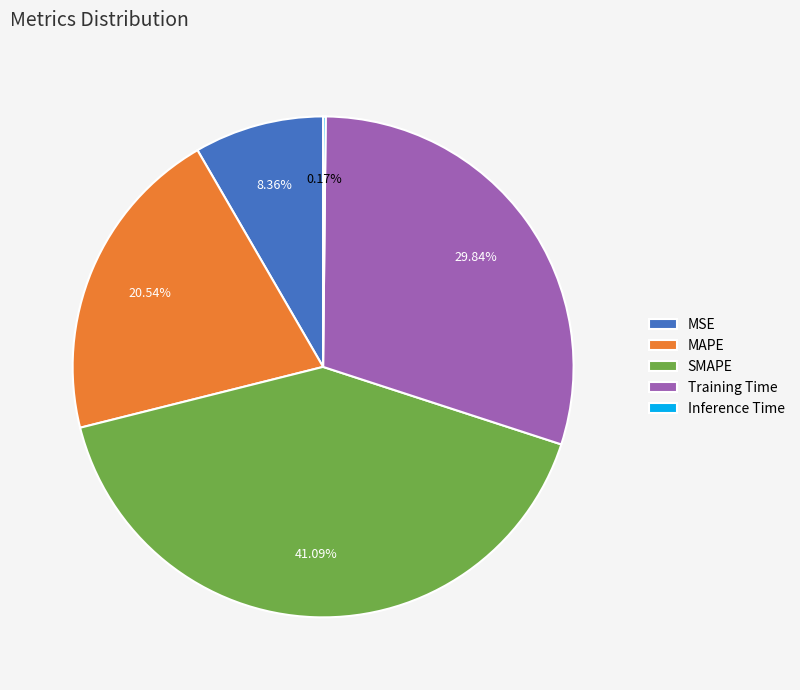

Do SMAPE and MSE together represent more than half of the pie?

No